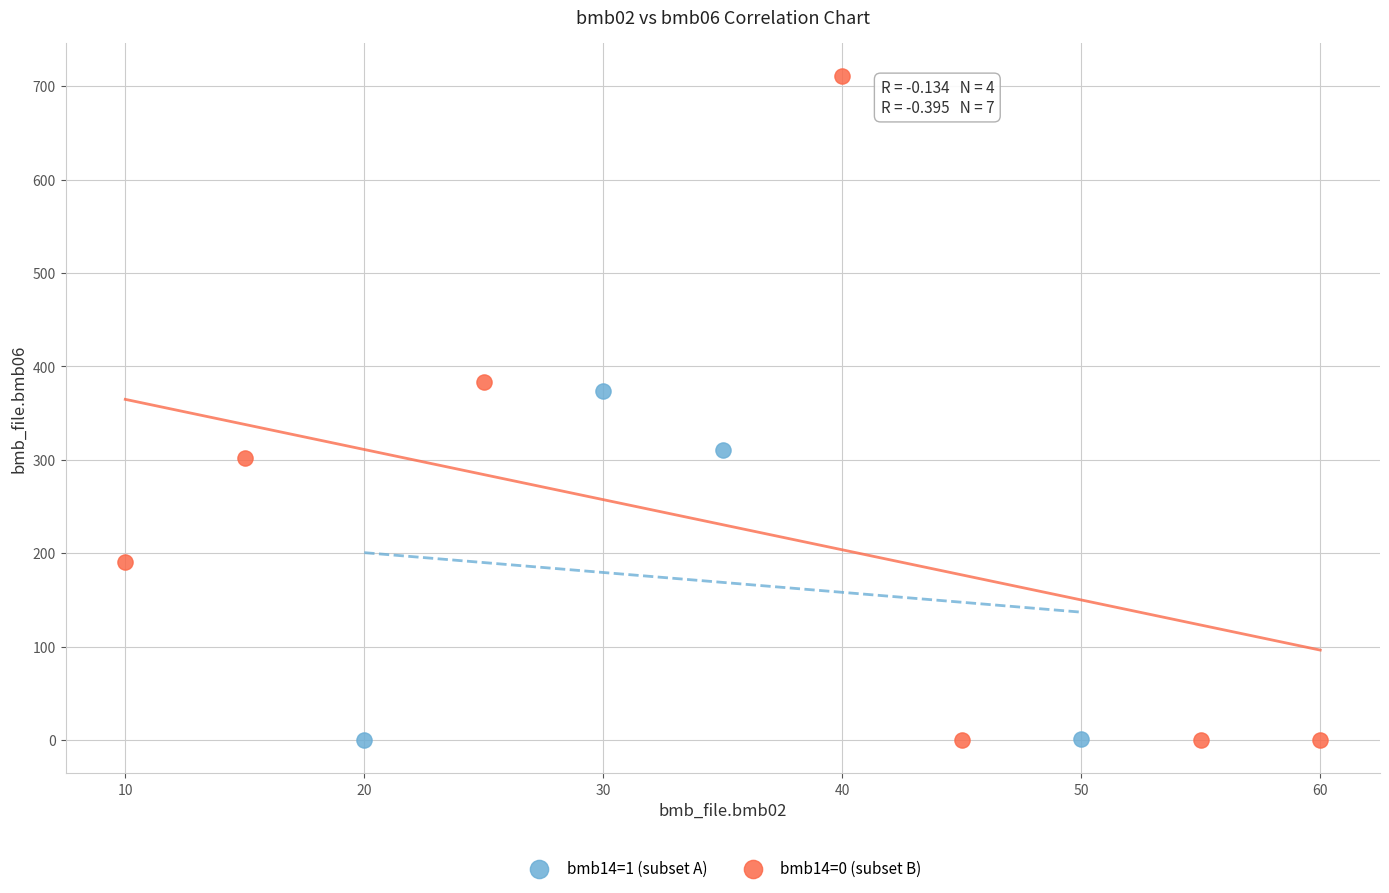

What are all the series names shown in the legend?

bmb14=1 (subset A), bmb14=0 (subset B)